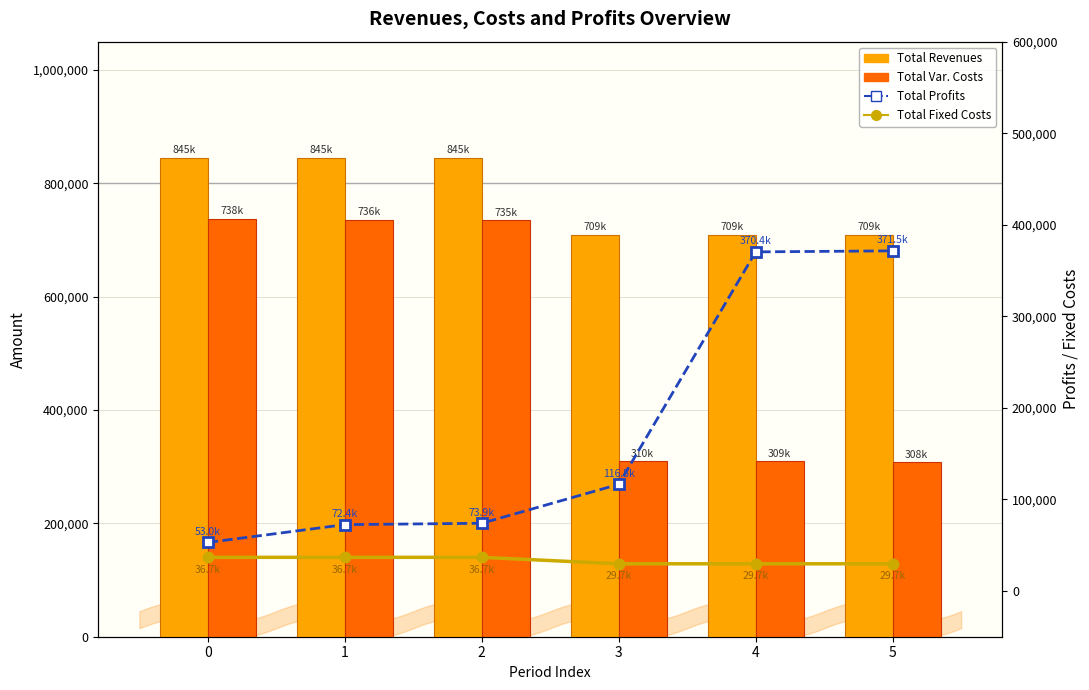

Does the chart contain stacked bars?

No